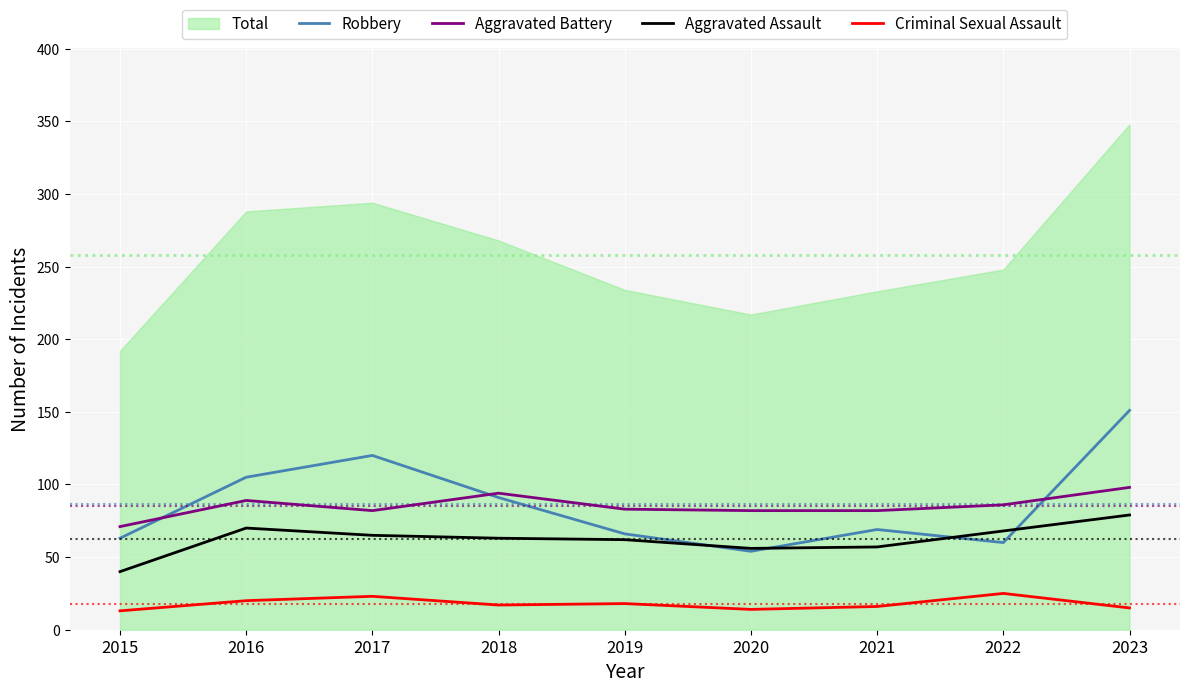

True or false: Aggravated Assault has a value of 99 at 2016.

False